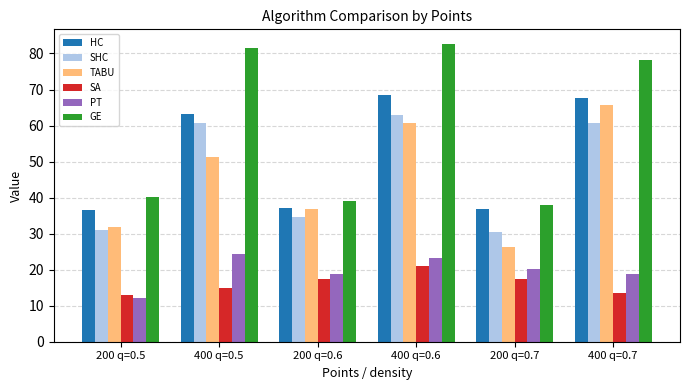

At which label does SHC first exceed 60?

400 q=0.5